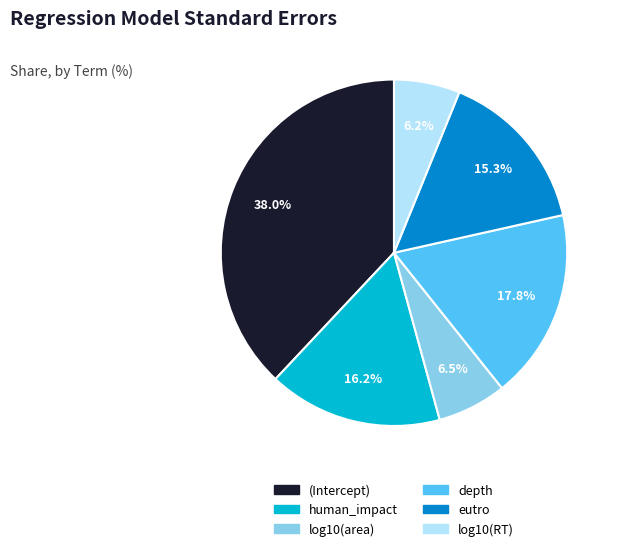

The (Intercept) slice represents 23% of the pie. True or false?

False